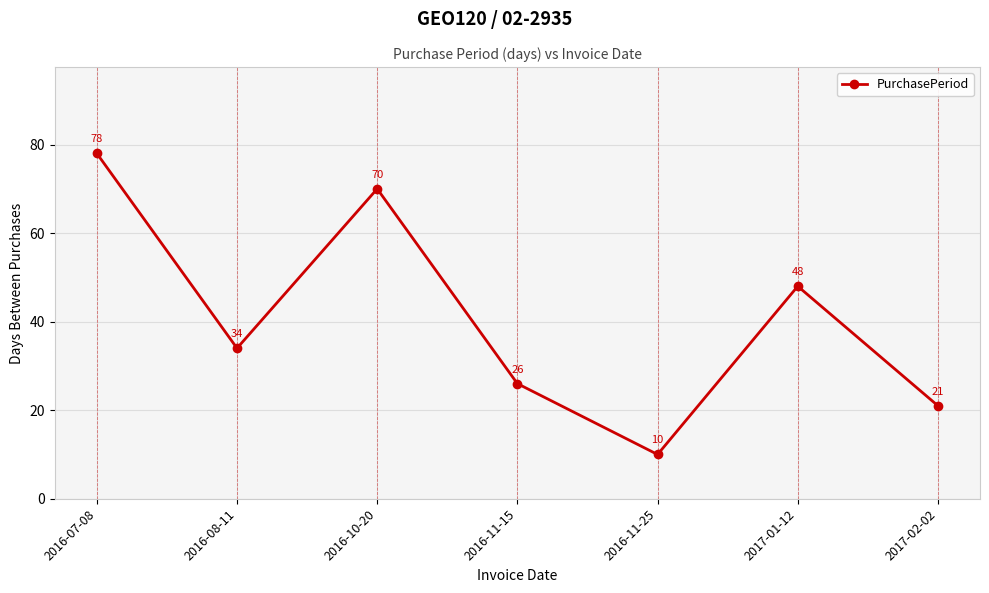

How many points are lower than both their immediate neighbors (excluding endpoints)?

2